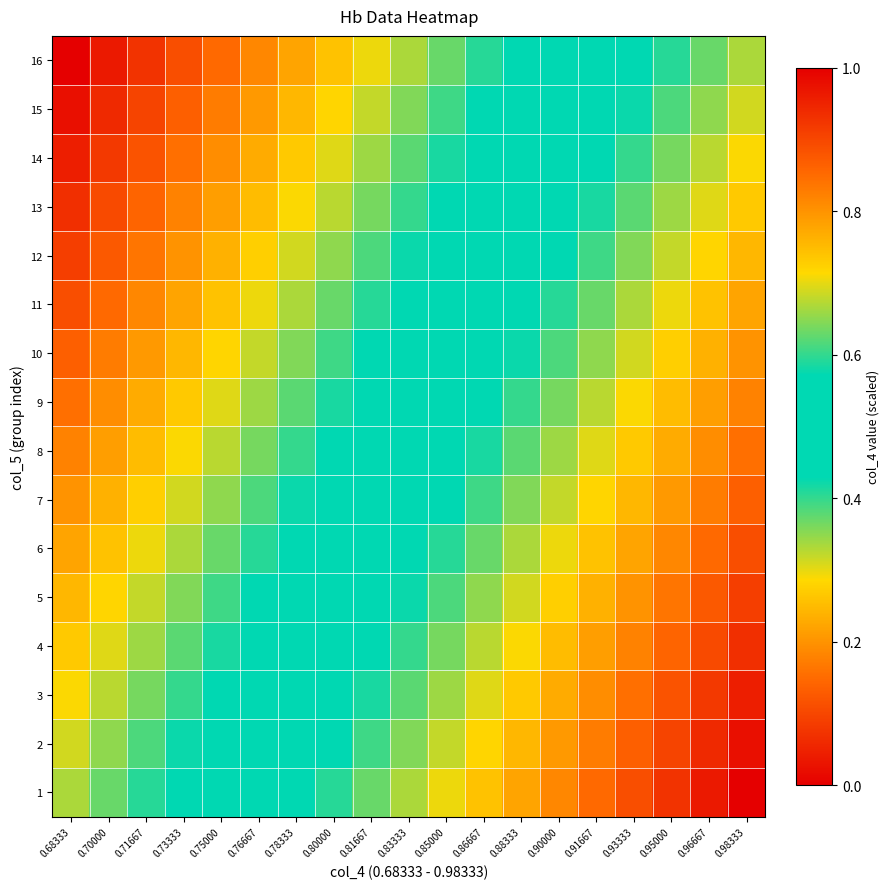

Reading left to right, what are all the values shown in this chart?

1: 0.68333=0.3	0.70000=0.4	0.71667=0.4	0.73333=0.4	0.75000=0.5	0.76667=0.5	0.78333=0.6	0.80000=0.6	0.81667=0.6	0.83333=0.7	0.85000=0.7	0.86667=0.7	0.88333=0.8	0.90000=0.8	0.91667=0.9	0.93333=0.9	0.95000=0.9	0.96667=1.0	0.98333=1.0
2: 0.68333=0.3	0.70000=0.3	0.71667=0.4	0.73333=0.4	0.75000=0.5	0.76667=0.5	0.78333=0.5	0.80000=0.6	0.81667=0.6	0.83333=0.6	0.85000=0.7	0.86667=0.7	0.88333=0.8	0.90000=0.8	0.91667=0.8	0.93333=0.9	0.95000=0.9	0.96667=0.9	0.98333=1.0
3: 0.68333=0.3	0.70000=0.3	0.71667=0.4	0.73333=0.4	0.75000=0.4	0.76667=0.5	0.78333=0.5	0.80000=0.5	0.81667=0.6	0.83333=0.6	0.85000=0.7	0.86667=0.7	0.88333=0.7	0.90000=0.8	0.91667=0.8	0.93333=0.8	0.95000=0.9	0.96667=0.9	0.98333=1.0
4: 0.68333=0.3	0.70000=0.3	0.71667=0.3	0.73333=0.4	0.75000=0.4	0.76667=0.5	0.78333=0.5	0.80000=0.5	0.81667=0.6	0.83333=0.6	0.85000=0.6	0.86667=0.7	0.88333=0.7	0.90000=0.7	0.91667=0.8	0.93333=0.8	0.95000=0.9	0.96667=0.9	0.98333=0.9
5: 0.68333=0.2	0.70000=0.3	0.71667=0.3	0.73333=0.4	0.75000=0.4	0.76667=0.4	0.78333=0.5	0.80000=0.5	0.81667=0.5	0.83333=0.6	0.85000=0.6	0.86667=0.7	0.88333=0.7	0.90000=0.7	0.91667=0.8	0.93333=0.8	0.95000=0.8	0.96667=0.9	0.98333=0.9
6: 0.68333=0.2	0.70000=0.3	0.71667=0.3	0.73333=0.3	0.75000=0.4	0.76667=0.4	0.78333=0.4	0.80000=0.5	0.81667=0.5	0.83333=0.6	0.85000=0.6	0.86667=0.6	0.88333=0.7	0.90000=0.7	0.91667=0.7	0.93333=0.8	0.95000=0.8	0.96667=0.9	0.98333=0.9
7: 0.68333=0.2	0.70000=0.2	0.71667=0.3	0.73333=0.3	0.75000=0.3	0.76667=0.4	0.78333=0.4	0.80000=0.5	0.81667=0.5	0.83333=0.5	0.85000=0.6	0.86667=0.6	0.88333=0.6	0.90000=0.7	0.91667=0.7	0.93333=0.8	0.95000=0.8	0.96667=0.8	0.98333=0.9
8: 0.68333=0.2	0.70000=0.2	0.71667=0.3	0.73333=0.3	0.75000=0.3	0.76667=0.4	0.78333=0.4	0.80000=0.4	0.81667=0.5	0.83333=0.5	0.85000=0.5	0.86667=0.6	0.88333=0.6	0.90000=0.7	0.91667=0.7	0.93333=0.7	0.95000=0.8	0.96667=0.8	0.98333=0.8
9: 0.68333=0.2	0.70000=0.2	0.71667=0.2	0.73333=0.3	0.75000=0.3	0.76667=0.3	0.78333=0.4	0.80000=0.4	0.81667=0.5	0.83333=0.5	0.85000=0.5	0.86667=0.6	0.88333=0.6	0.90000=0.6	0.91667=0.7	0.93333=0.7	0.95000=0.7	0.96667=0.8	0.98333=0.8
10: 0.68333=0.1	0.70000=0.2	0.71667=0.2	0.73333=0.2	0.75000=0.3	0.76667=0.3	0.78333=0.4	0.80000=0.4	0.81667=0.4	0.83333=0.5	0.85000=0.5	0.86667=0.5	0.88333=0.6	0.90000=0.6	0.91667=0.7	0.93333=0.7	0.95000=0.7	0.96667=0.8	0.98333=0.8
11: 0.68333=0.1	0.70000=0.1	0.71667=0.2	0.73333=0.2	0.75000=0.3	0.76667=0.3	0.78333=0.3	0.80000=0.4	0.81667=0.4	0.83333=0.4	0.85000=0.5	0.86667=0.5	0.88333=0.6	0.90000=0.6	0.91667=0.6	0.93333=0.7	0.95000=0.7	0.96667=0.7	0.98333=0.8
12: 0.68333=0.1	0.70000=0.1	0.71667=0.2	0.73333=0.2	0.75000=0.2	0.76667=0.3	0.78333=0.3	0.80000=0.3	0.81667=0.4	0.83333=0.4	0.85000=0.5	0.86667=0.5	0.88333=0.5	0.90000=0.6	0.91667=0.6	0.93333=0.6	0.95000=0.7	0.96667=0.7	0.98333=0.8
13: 0.68333=0.1	0.70000=0.1	0.71667=0.1	0.73333=0.2	0.75000=0.2	0.76667=0.3	0.78333=0.3	0.80000=0.3	0.81667=0.4	0.83333=0.4	0.85000=0.4	0.86667=0.5	0.88333=0.5	0.90000=0.5	0.91667=0.6	0.93333=0.6	0.95000=0.7	0.96667=0.7	0.98333=0.7
14: 0.68333=0.0	0.70000=0.1	0.71667=0.1	0.73333=0.2	0.75000=0.2	0.76667=0.2	0.78333=0.3	0.80000=0.3	0.81667=0.3	0.83333=0.4	0.85000=0.4	0.86667=0.5	0.88333=0.5	0.90000=0.5	0.91667=0.6	0.93333=0.6	0.95000=0.6	0.96667=0.7	0.98333=0.7
15: 0.68333=0.0	0.70000=0.1	0.71667=0.1	0.73333=0.1	0.75000=0.2	0.76667=0.2	0.78333=0.2	0.80000=0.3	0.81667=0.3	0.83333=0.4	0.85000=0.4	0.86667=0.4	0.88333=0.5	0.90000=0.5	0.91667=0.5	0.93333=0.6	0.95000=0.6	0.96667=0.7	0.98333=0.7
16: 0.68333=0.0	0.70000=0.0	0.71667=0.1	0.73333=0.1	0.75000=0.1	0.76667=0.2	0.78333=0.2	0.80000=0.3	0.81667=0.3	0.83333=0.3	0.85000=0.4	0.86667=0.4	0.88333=0.4	0.90000=0.5	0.91667=0.5	0.93333=0.6	0.95000=0.6	0.96667=0.6	0.98333=0.7